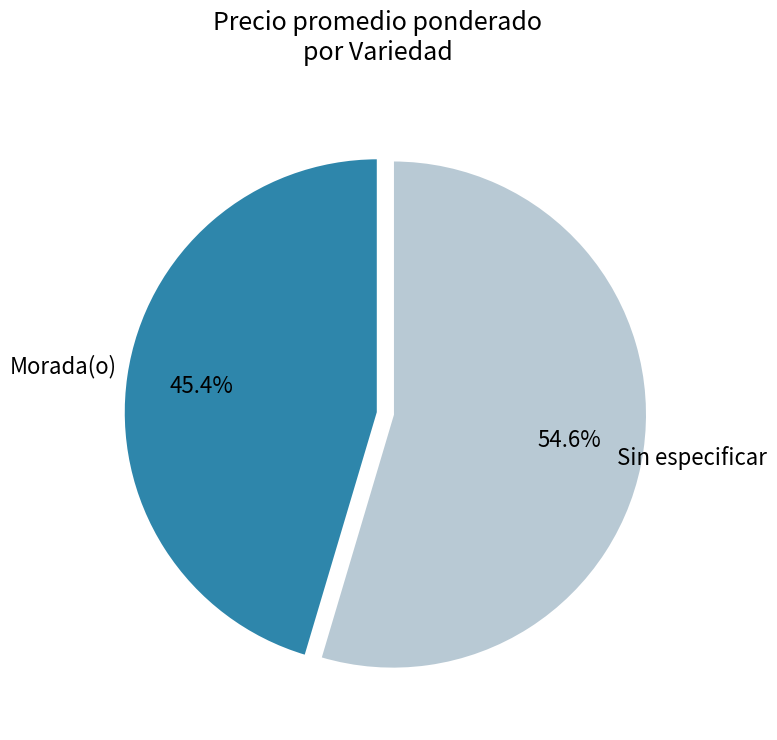

How many slices are in this pie chart?

2